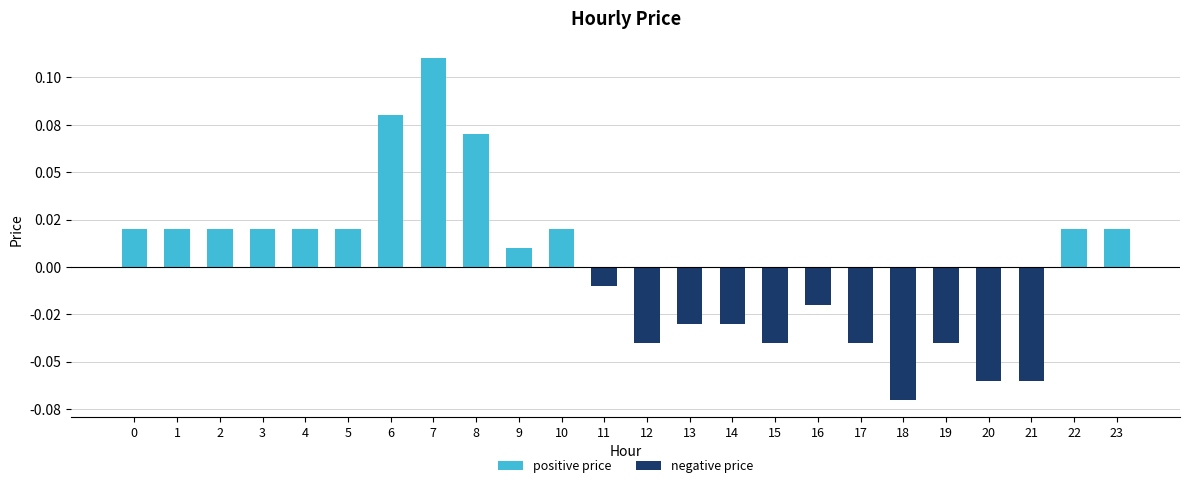

Are the bars horizontal?

No